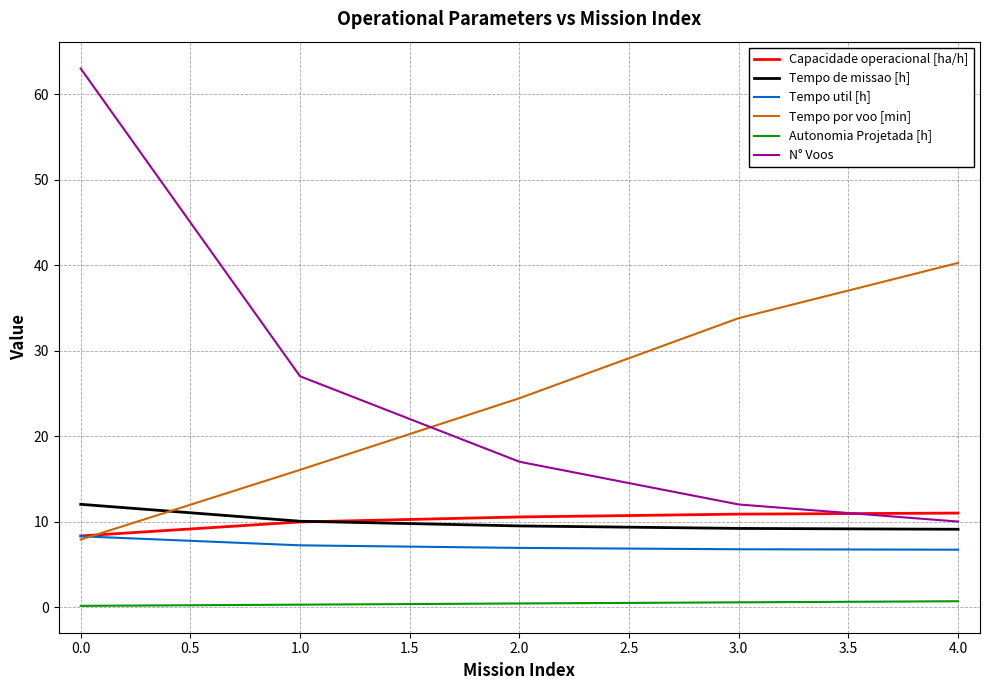

Is this an area chart (filled region under the line)?

No